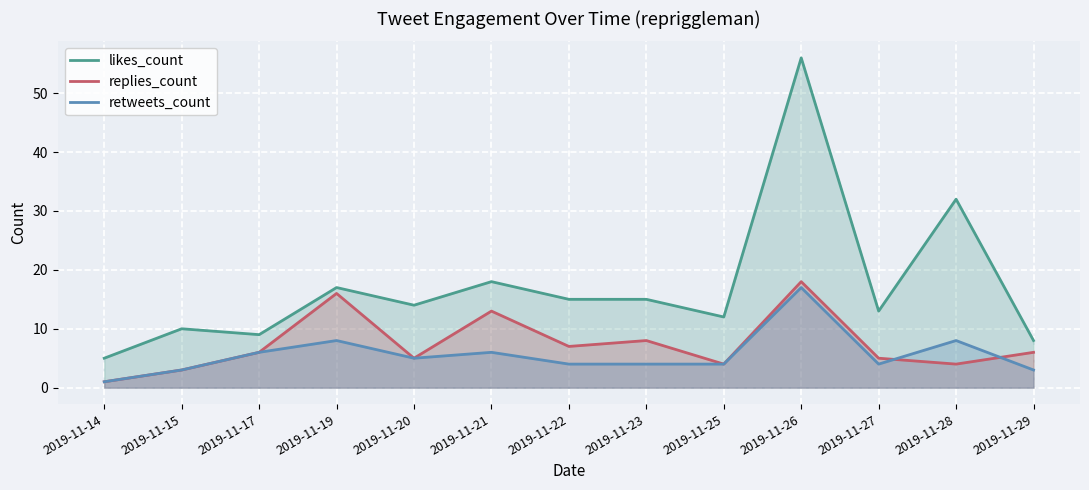

Between 2019-11-15 and 2019-11-22, which is larger?

2019-11-22